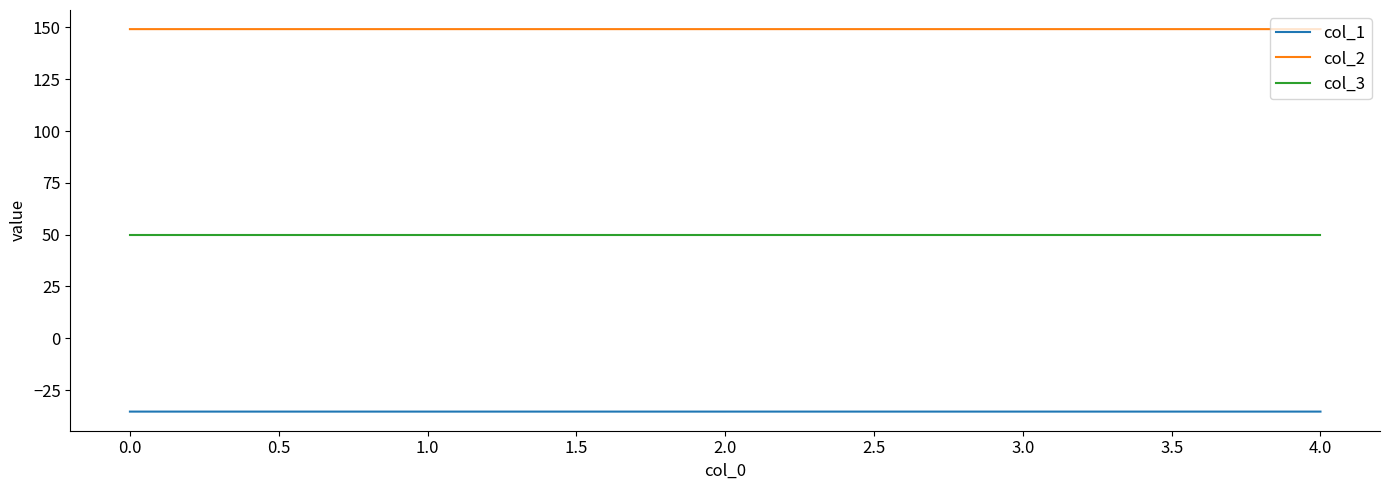

How many col_2 values are between 149 and 150?

5